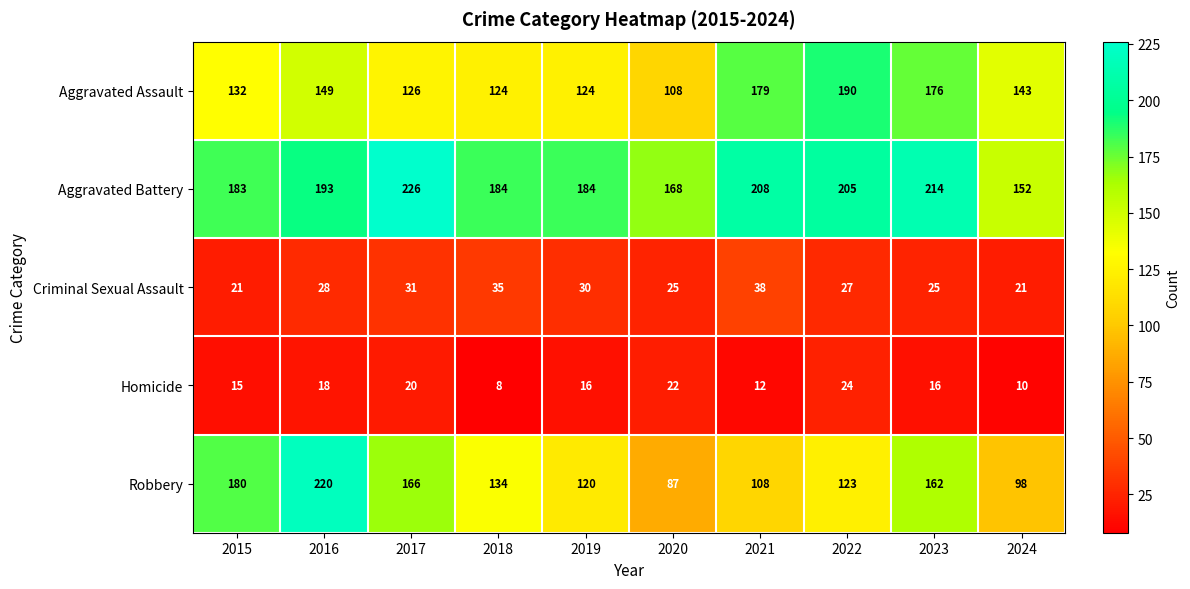

How many Homicide values are between 12 and 20?

6